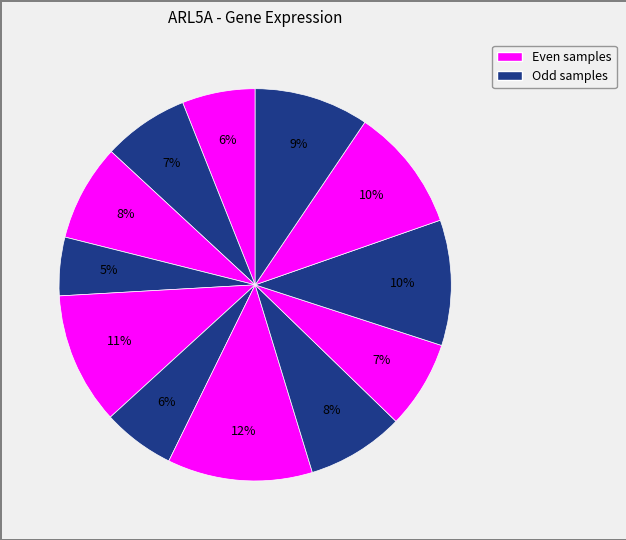

How many segments does this pie chart have?

12